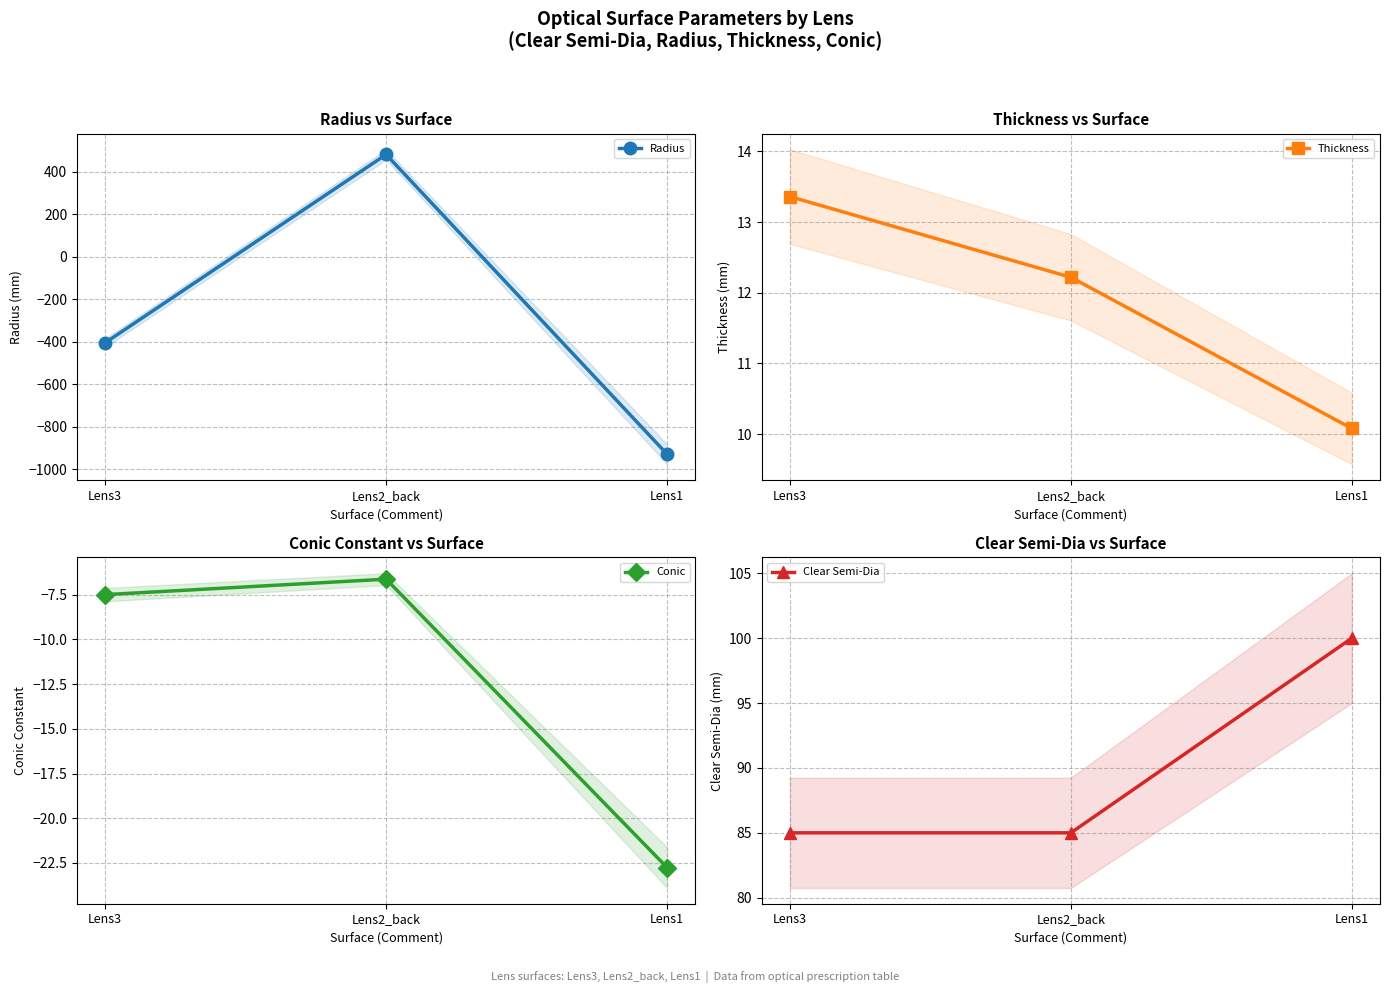

List the series in order of their peak value, highest first.

Radius, Clear Semi-Dia, Thickness, Conic